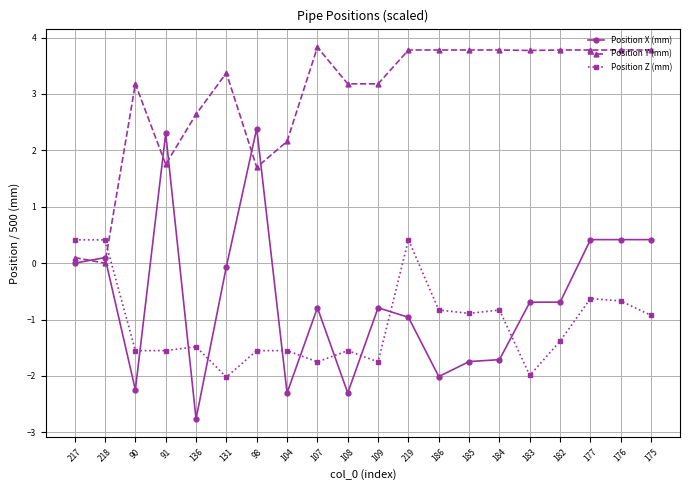

What position from the left is 183?

16